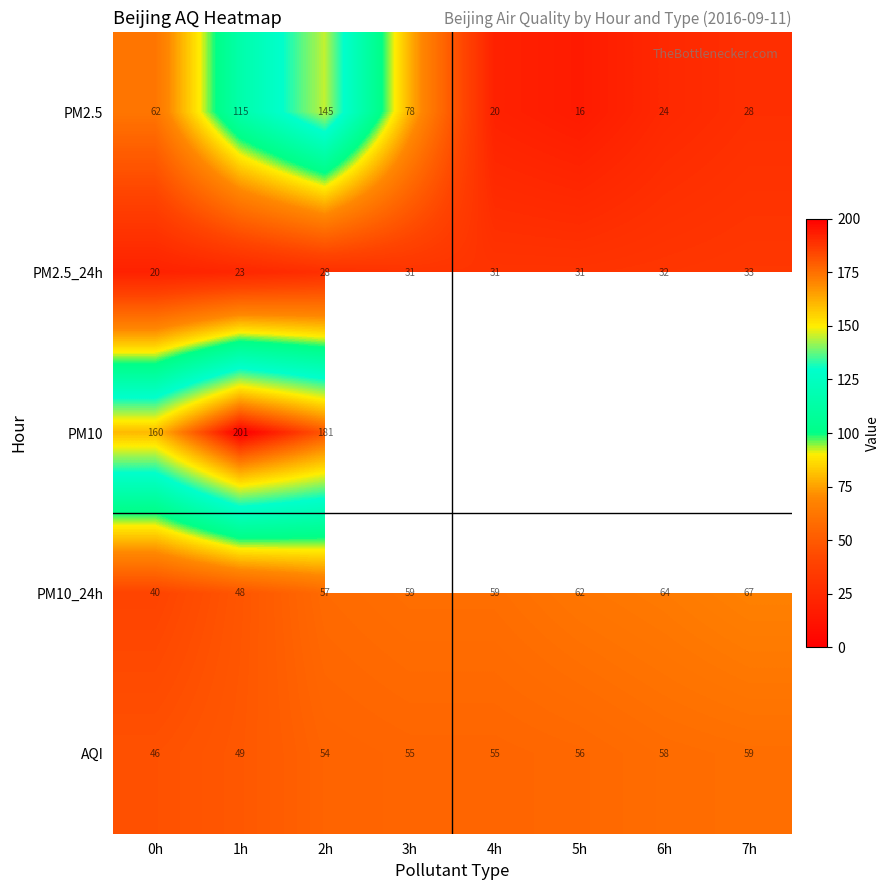

Between 4h and 6h, which is larger?

6h